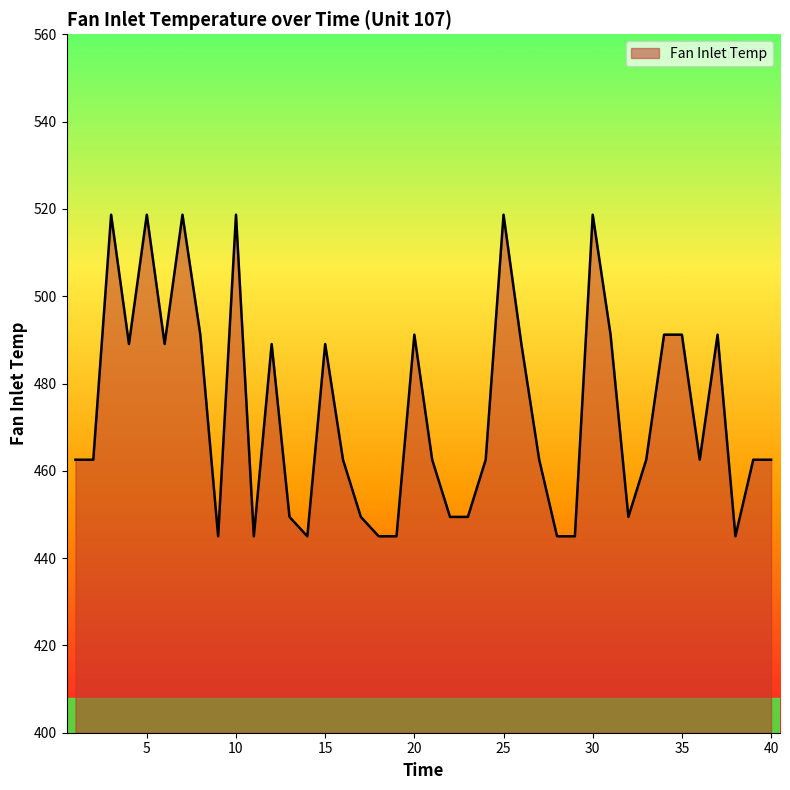

What is the smallest value displayed?

445.0